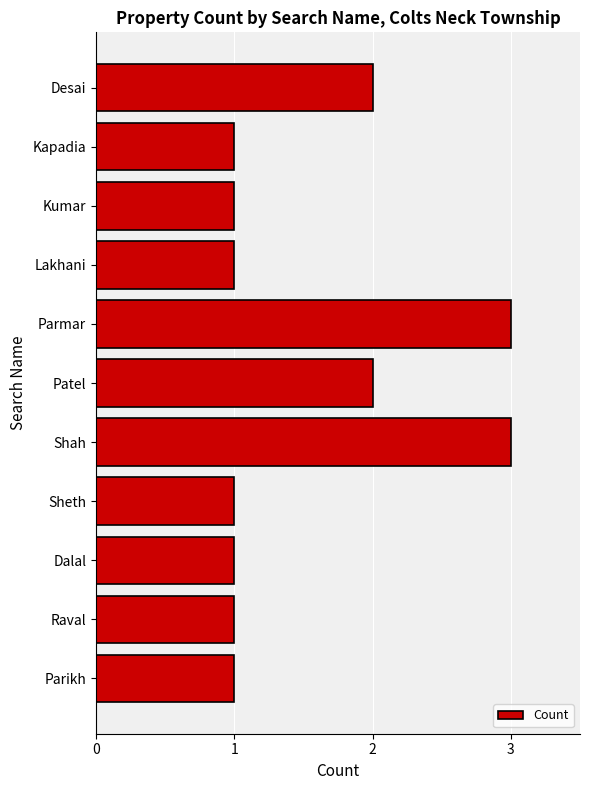

What is the maximum value shown in the chart?

3